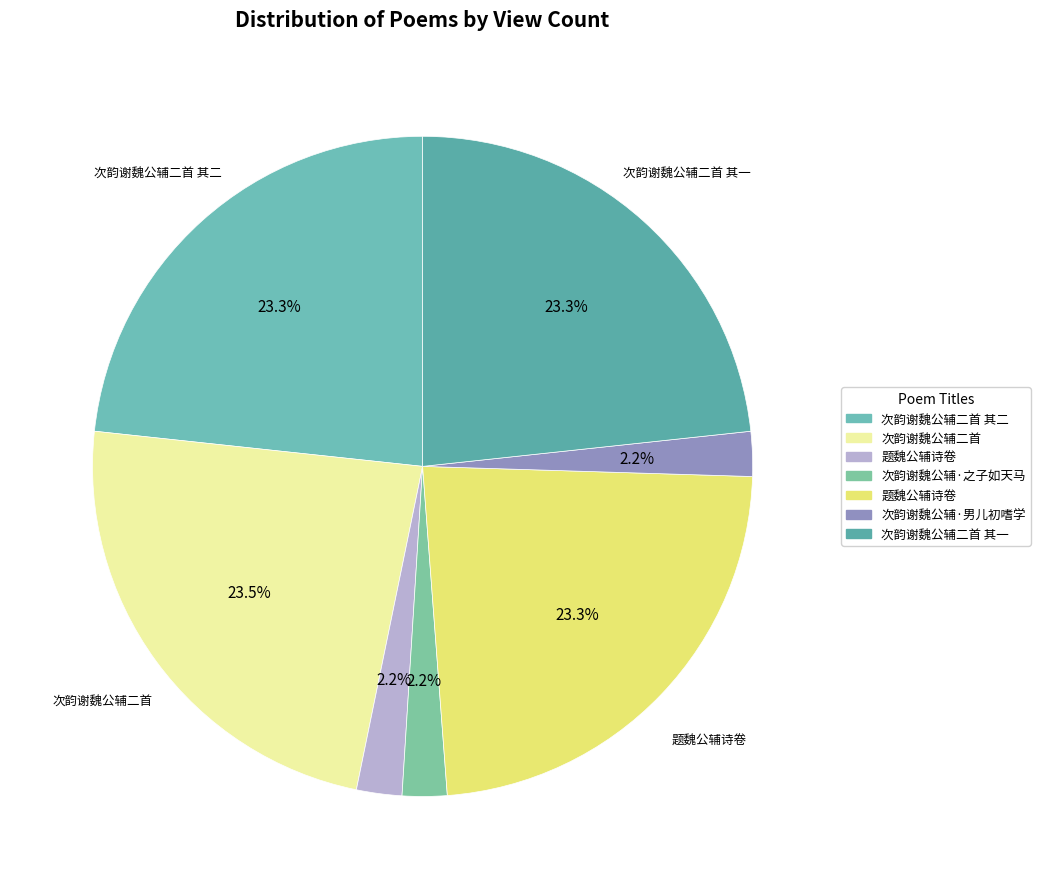

Does any single category account for the majority?

No